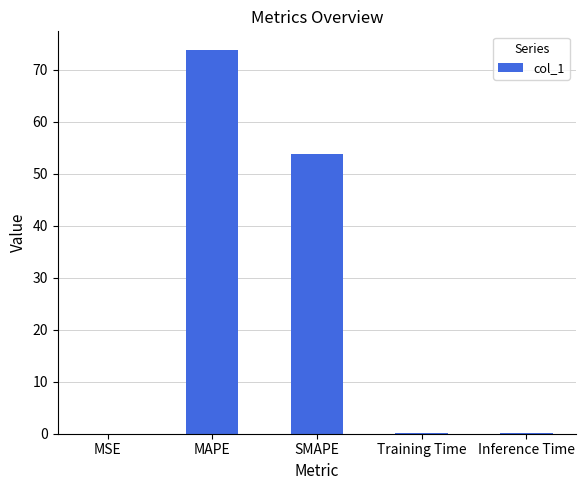

At which category does the chart reach its peak across all series?

MAPE